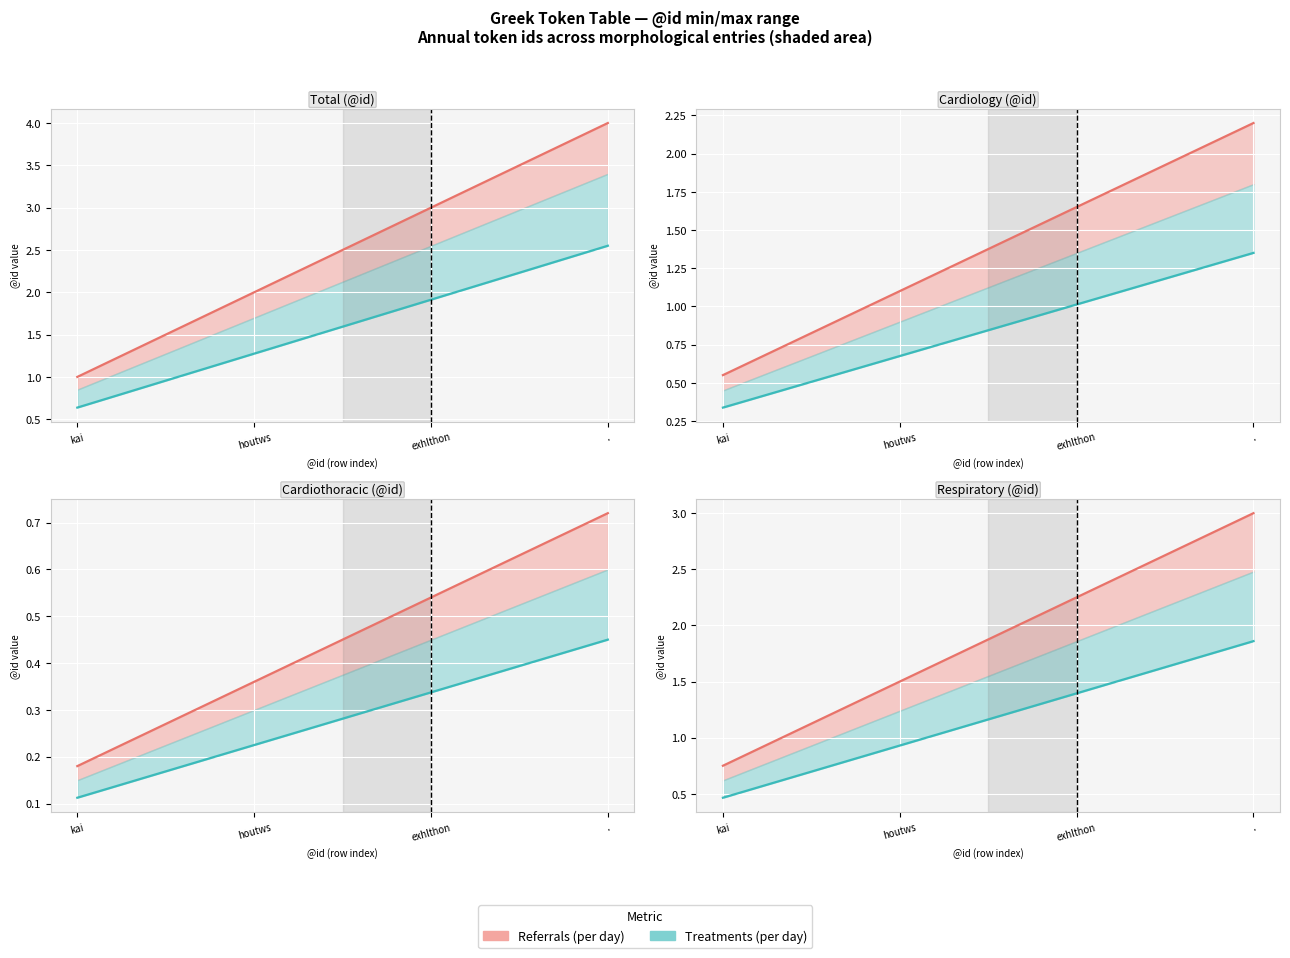

Where does the data first go above 1?

houtws